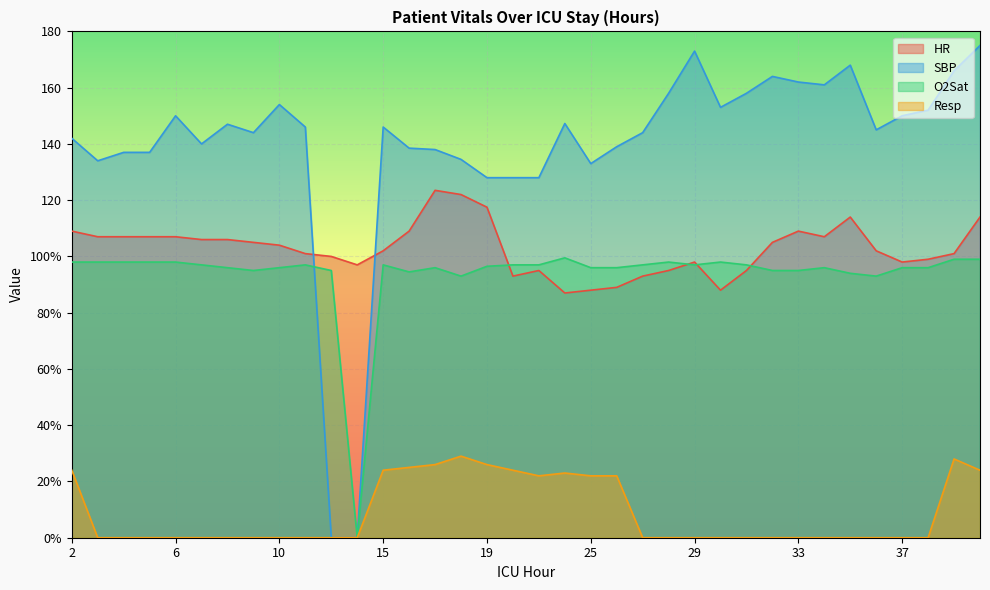

How many interior local valleys does the SBP series have?

7